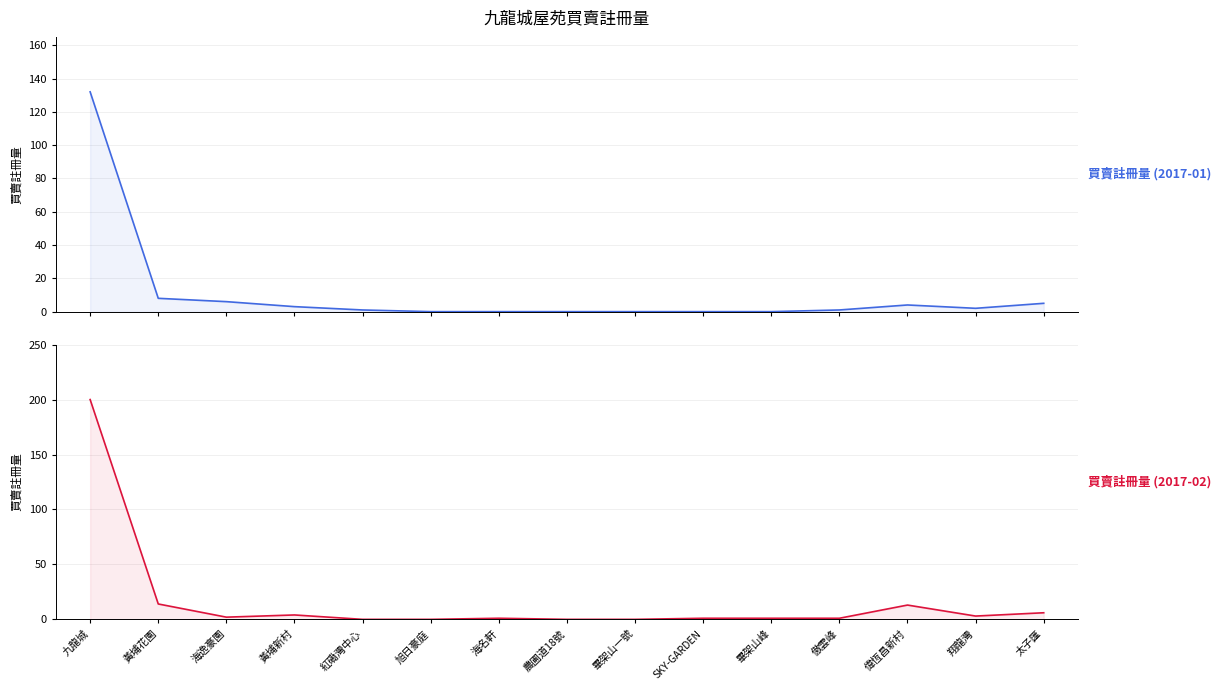

Which label corresponds to the smallest value in the chart?

旭日豪庭